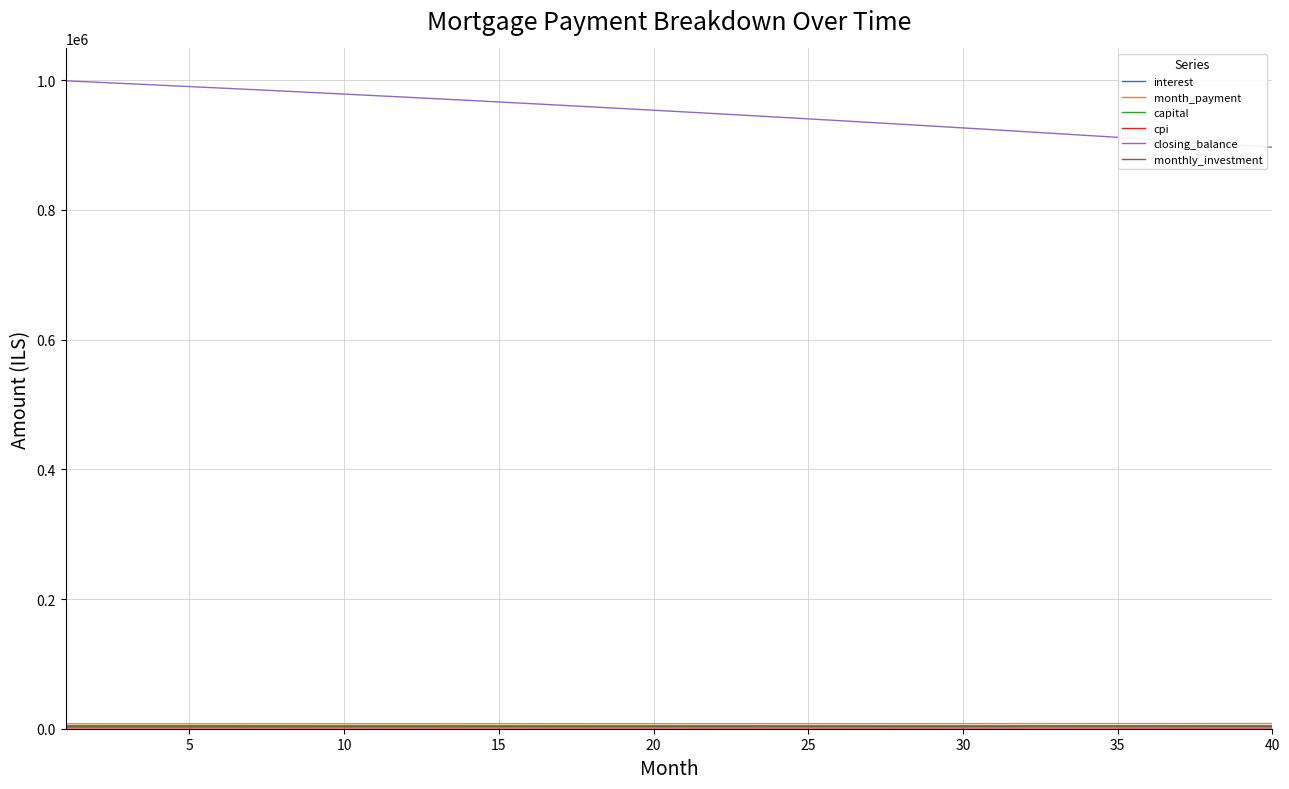

Which series has the largest total across all categories?

closing_balance